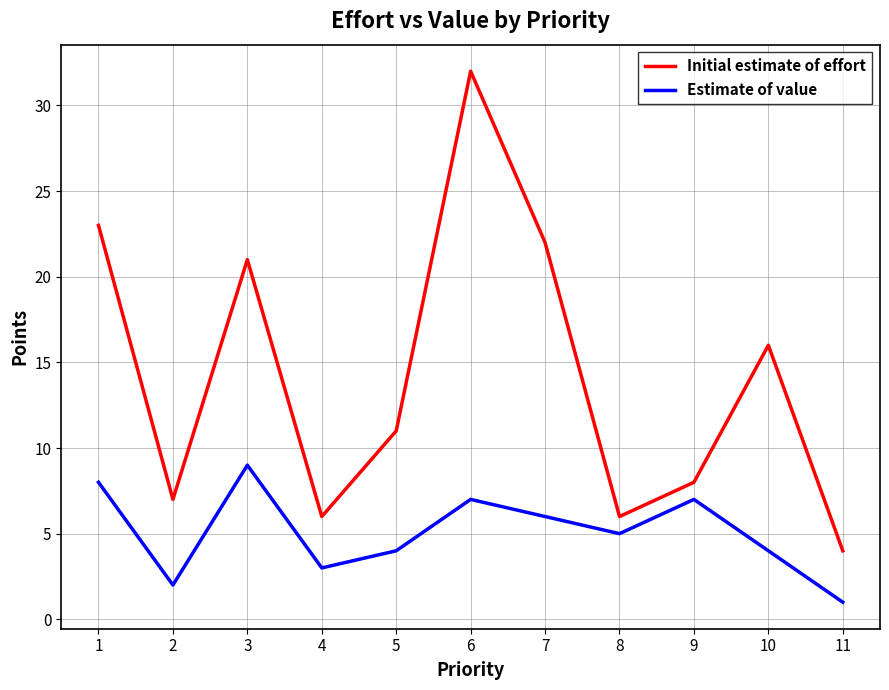

The Initial estimate of effort series shows 18 at 5. True or false?

False